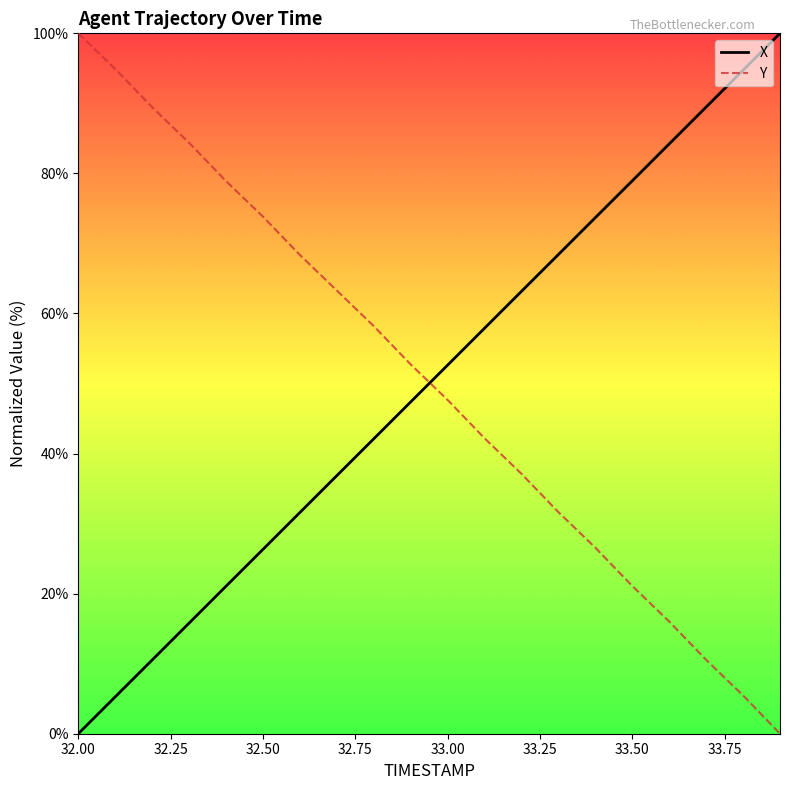

True or false: X and Y cross at least once.

True